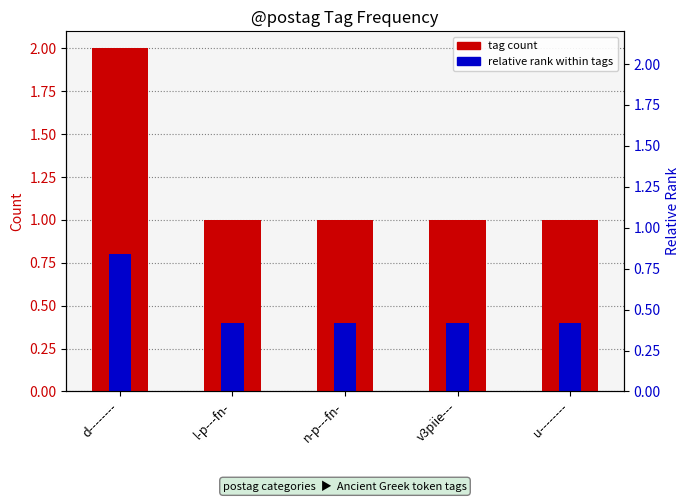

Reading left to right, list all the values displayed in this chart.

tag count: d--------=2.0	l-p---fn-=1.0	n-p---fn-=1.0	v3piie---=1.0	u--------=1.0
relative rank within tags: d--------=0.8	l-p---fn-=0.4	n-p---fn-=0.4	v3piie---=0.4	u--------=0.4